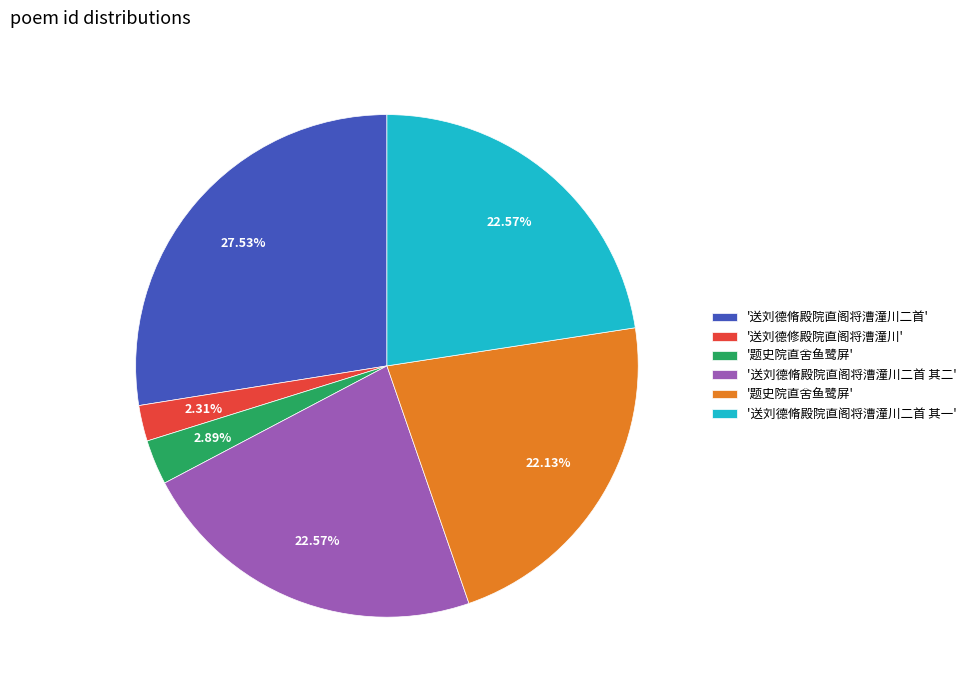

Does any single category account for the majority?

No